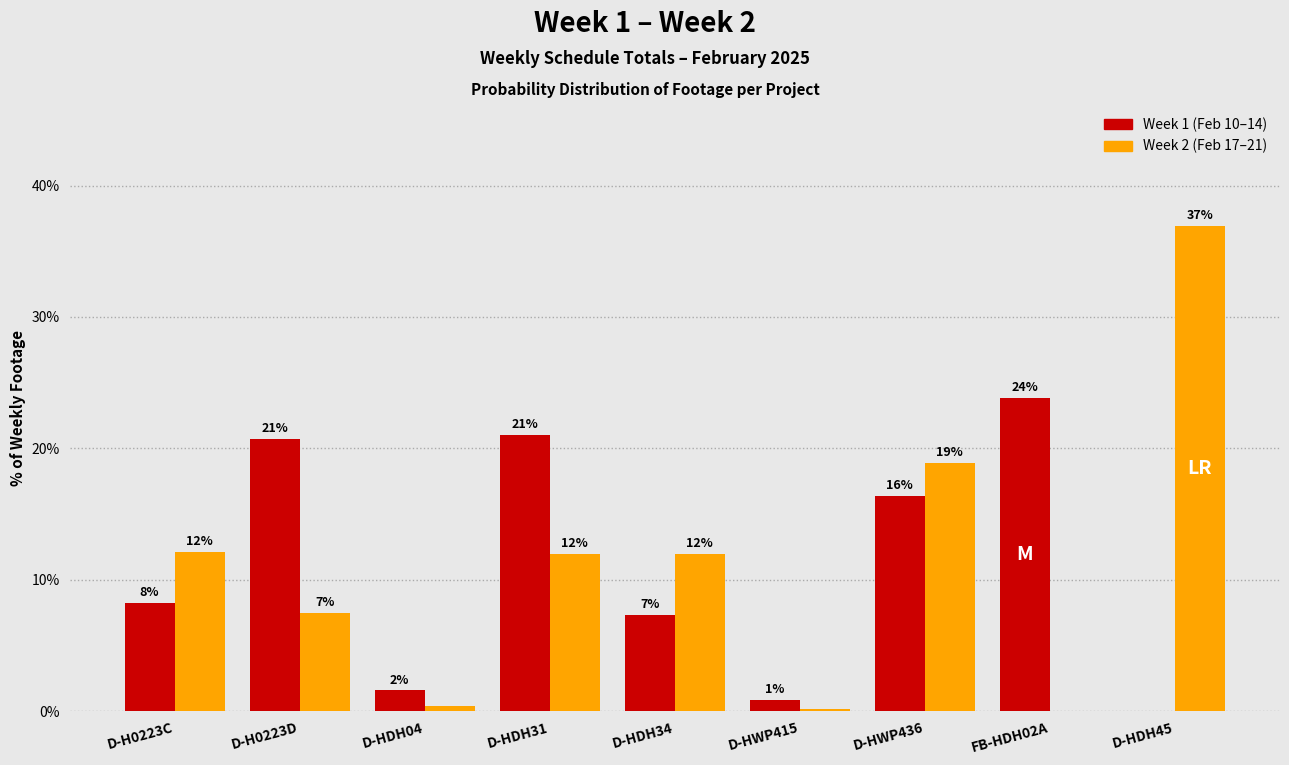

Which series changed the most between D-H0223D and D-HWP436?

Week 2 (Feb 17–21)